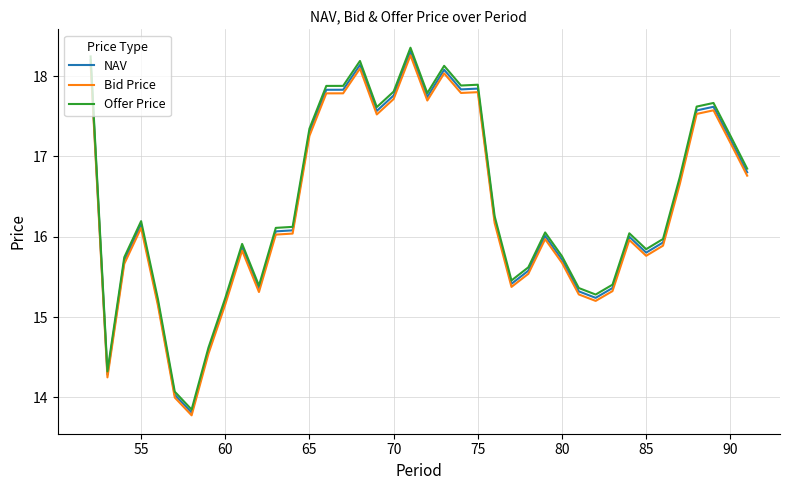

True or false: Offer Price has more than 1 interior local peaks.

True